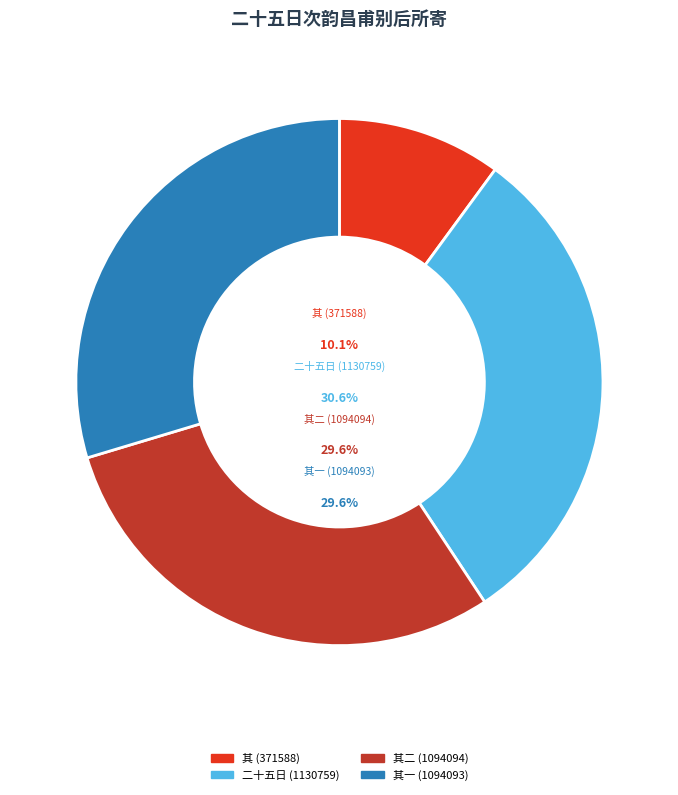

How many segments does this pie chart have?

4